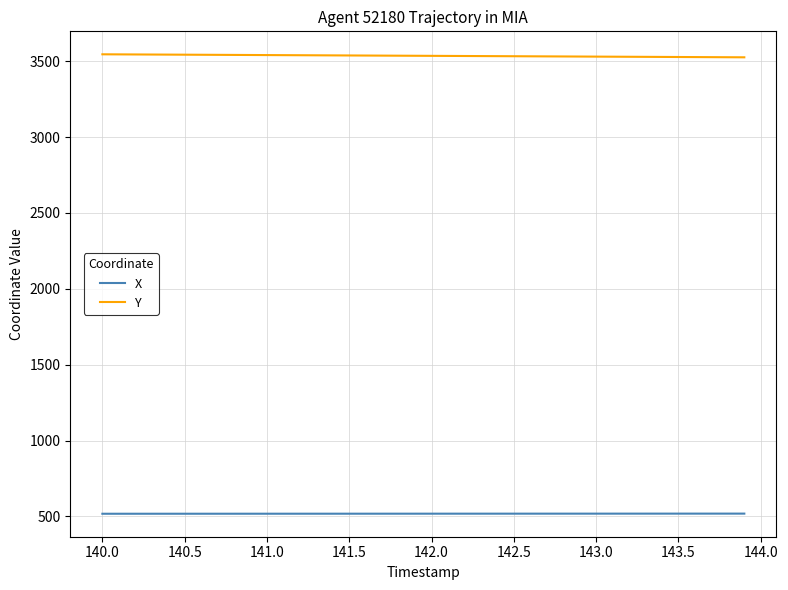

List the series in order of their peak value, highest first.

Y, X